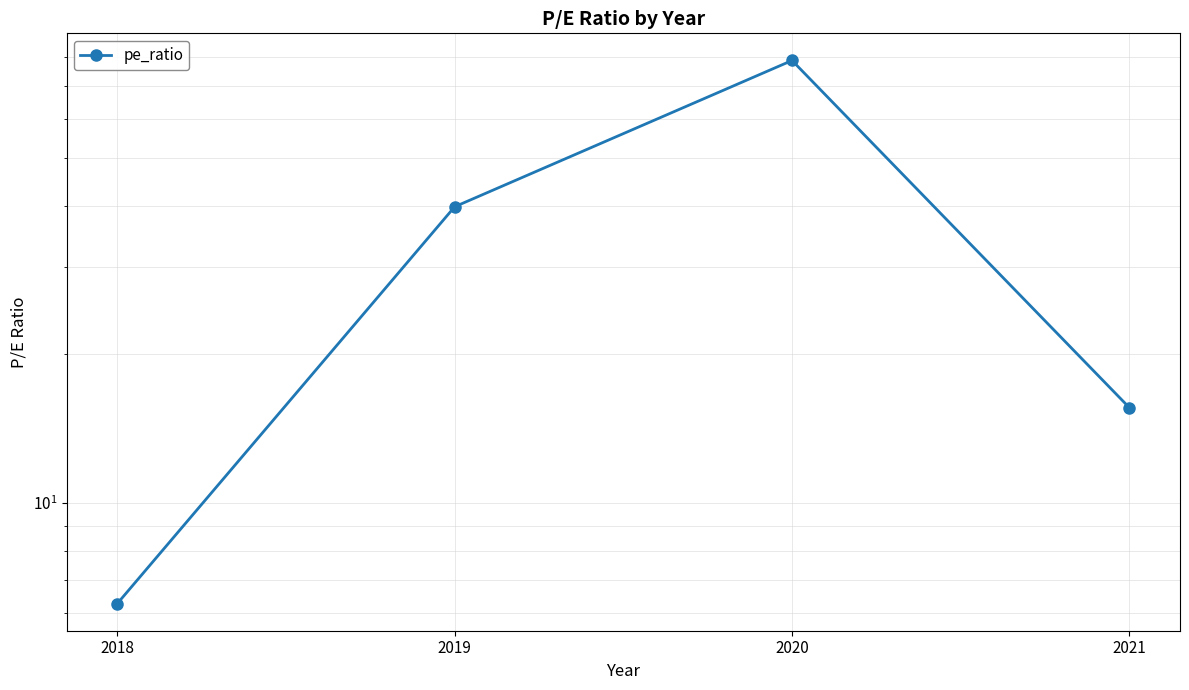

The value at 2021 is 26.3. True or false?

False